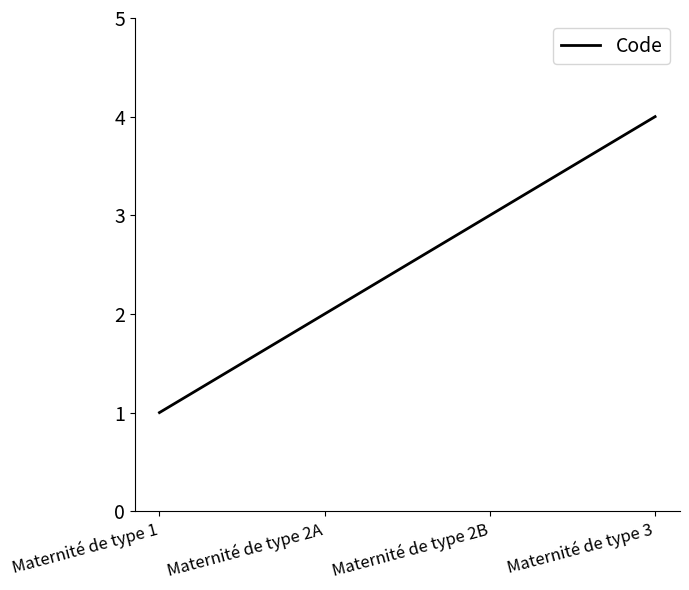

Between Maternité de type 3 and Maternité de type 2A, which is larger?

Maternité de type 3